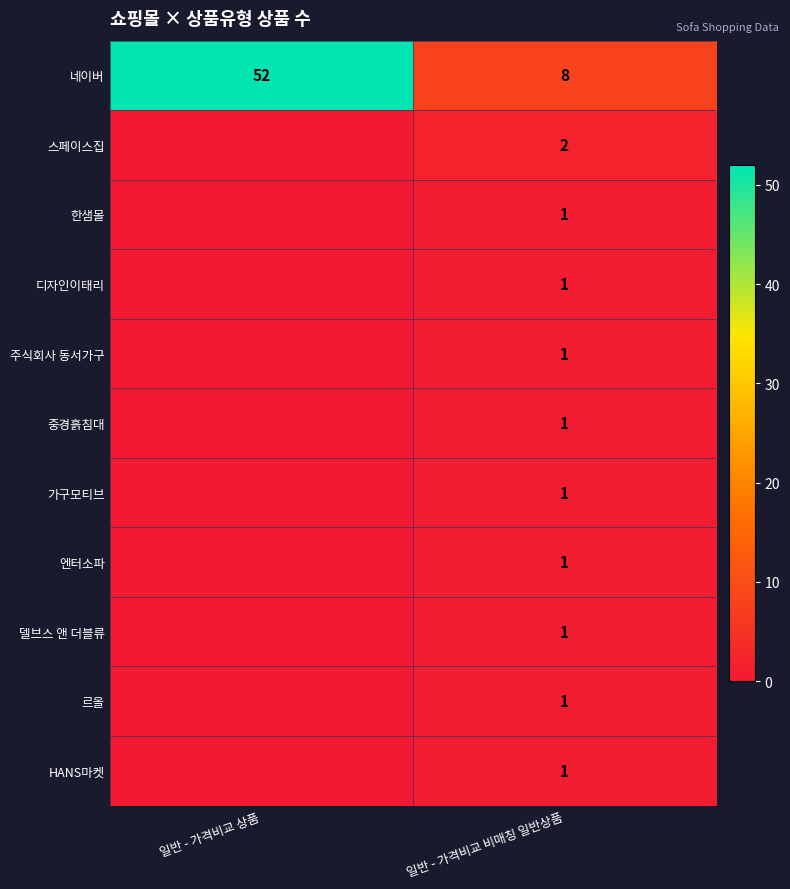

The value of HANS마켓 at 일반 - 가격비교 비매칭 일반상품 is 1. True or false?

True